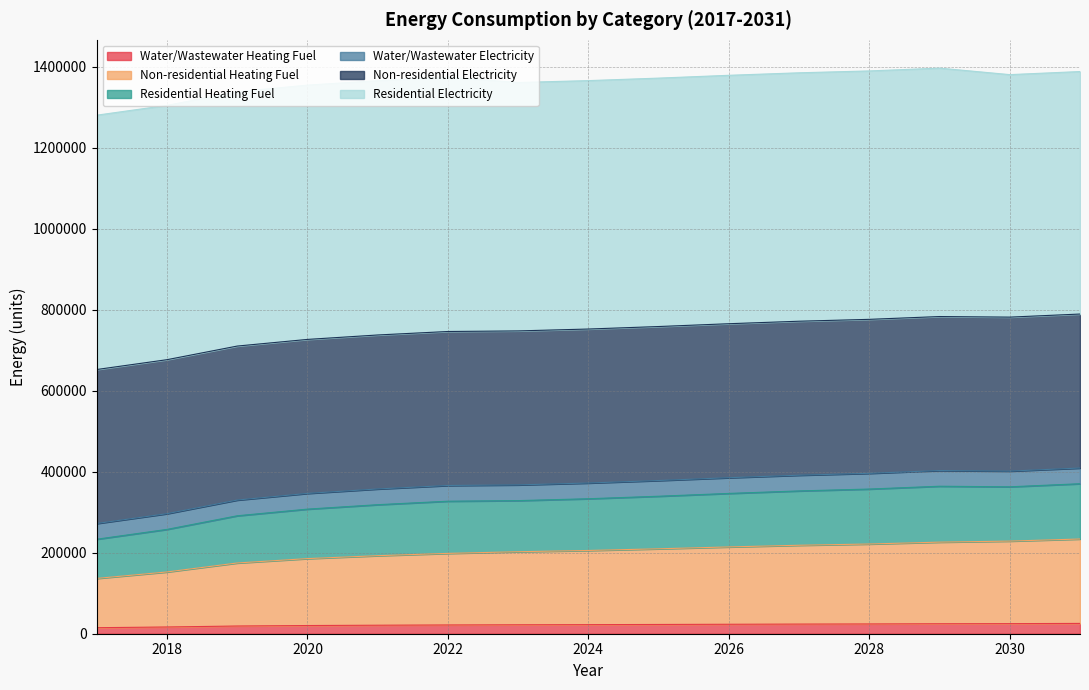

True or false: Residential Heating Fuel and Water/Wastewater Heating Fuel cross at least once.

False